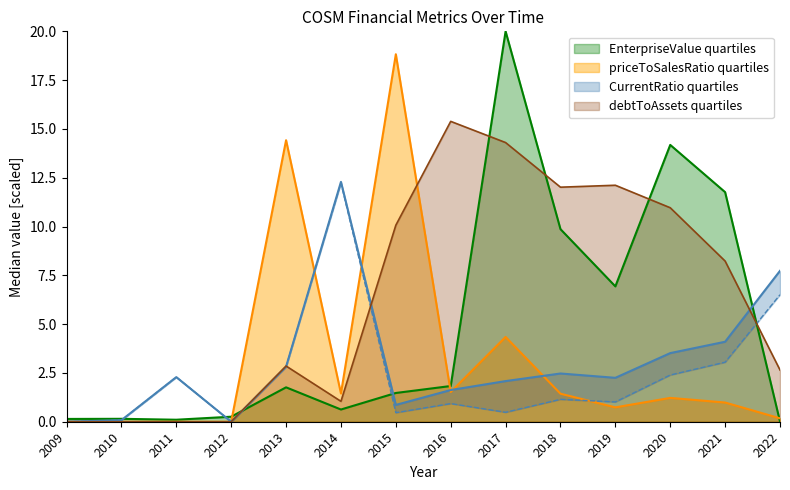

At which label does CurrentRatio first exceed 2?

2011